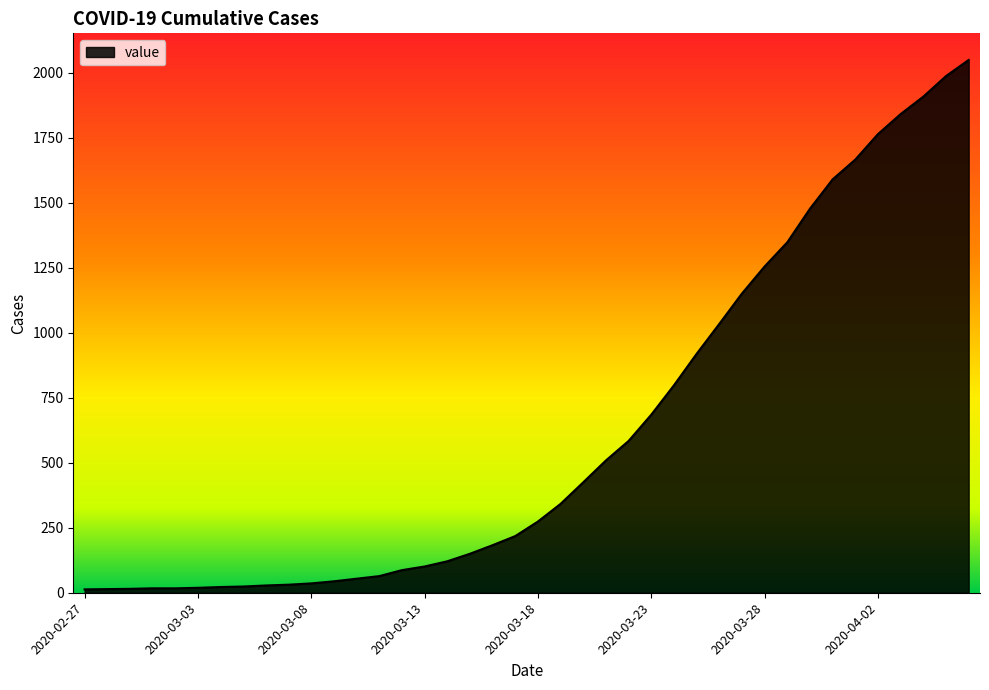

What is the difference between the maximum and minimum values?

2036